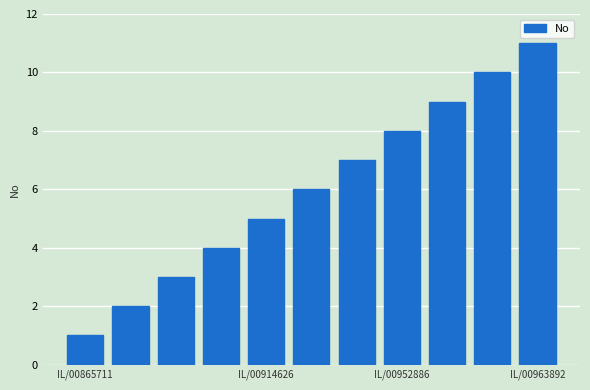

What is the sum of all values?

66